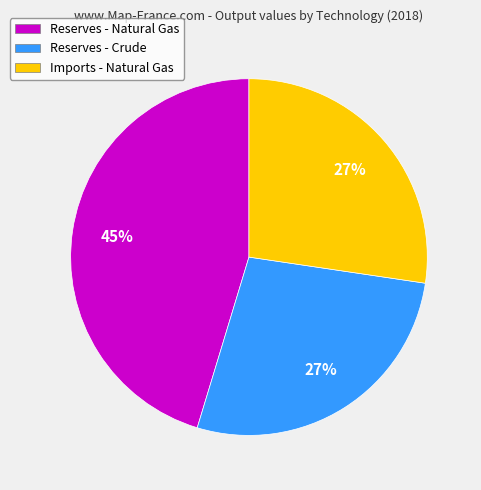

Is the sum of Reserves - Natural Gas and Imports - Natural Gas greater than half?

Yes